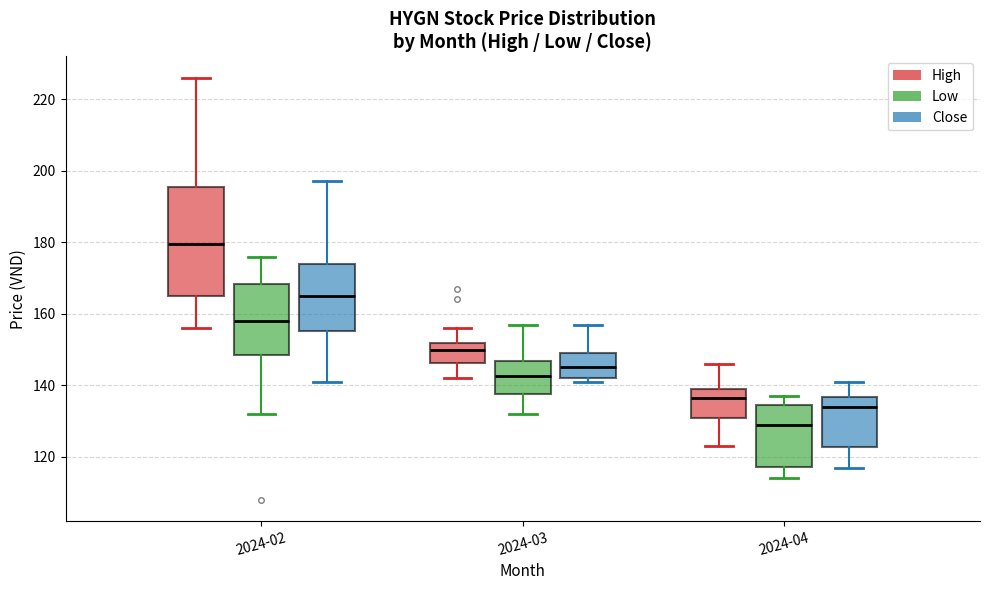

Reading left to right, transcribe this box plot: for each box, give where its median line is, the range the box spans, and where its two whiskers end, as read against the y-axis. The values are not printed on the chart, so give them approximately, as read against the axis.

2024-02 (High): median 180, box 166 to 196, whiskers 156 to 226
2024-02 (Low): median 158, box 148 to 168, whiskers 132 to 176
2024-02 (Close): median 166, box 156 to 174, whiskers 142 to 198
2024-03 (High): median 150, box 146 to 152, whiskers 142 to 156
2024-03 (Low): median 142, box 138 to 146, whiskers 132 to 158
2024-03 (Close): median 146, box 142 to 150, whiskers 142 (just below the box's lower edge) to 158
2024-04 (High): median 136, box 132 to 140, whiskers 124 to 146
2024-04 (Low): median 130, box 118 to 134, whiskers 114 to 138
2024-04 (Close): median 134, box 122 to 136, whiskers 118 to 142